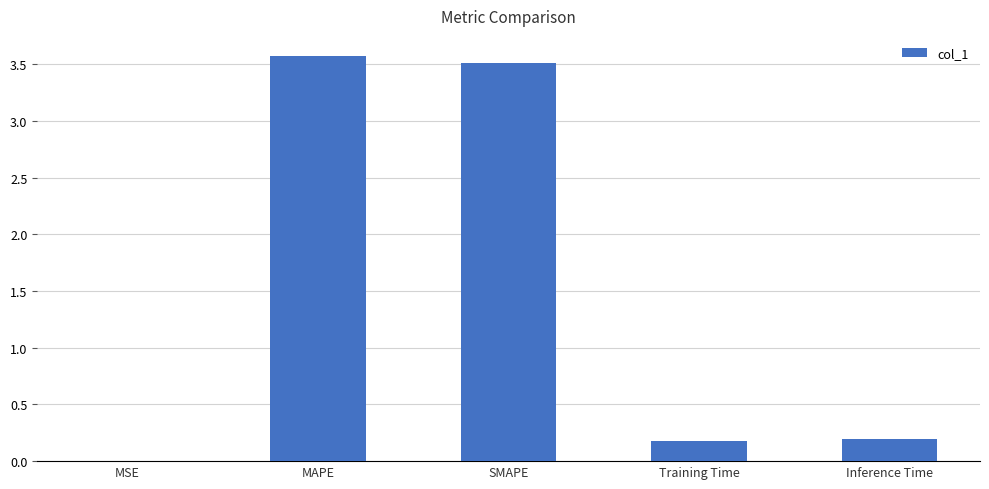

True or false: the data shows 1.6 at MAPE.

False